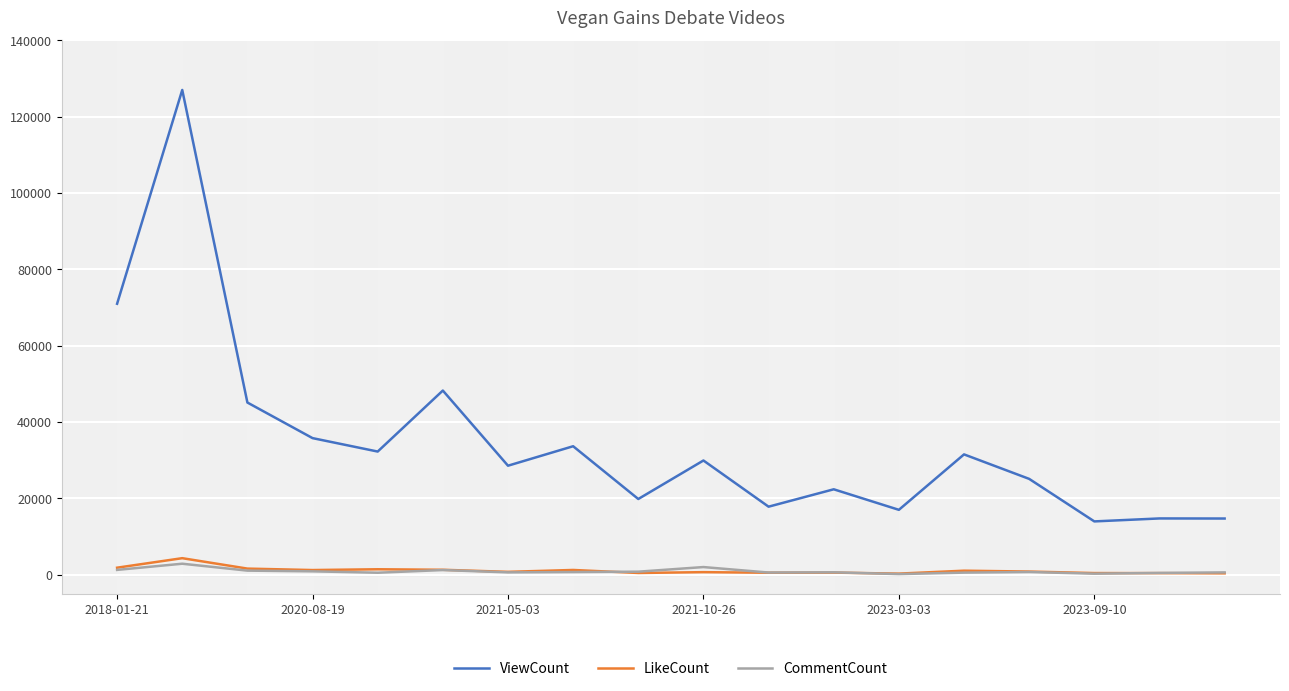

What is the highest value of the LikeCount series?

4283